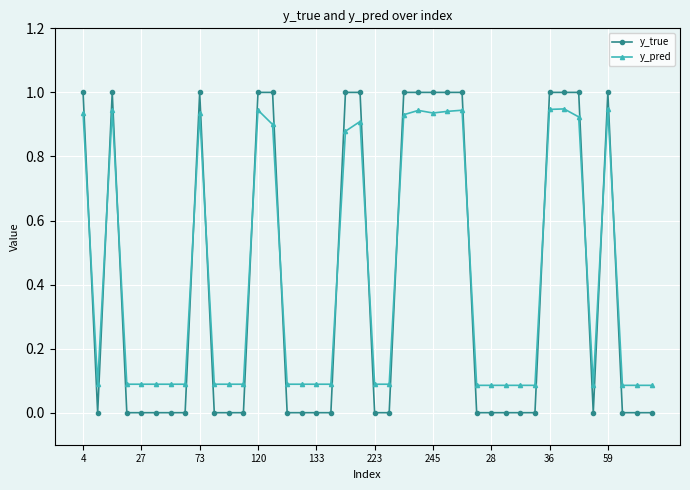

Is this an area chart (filled region under the line)?

No